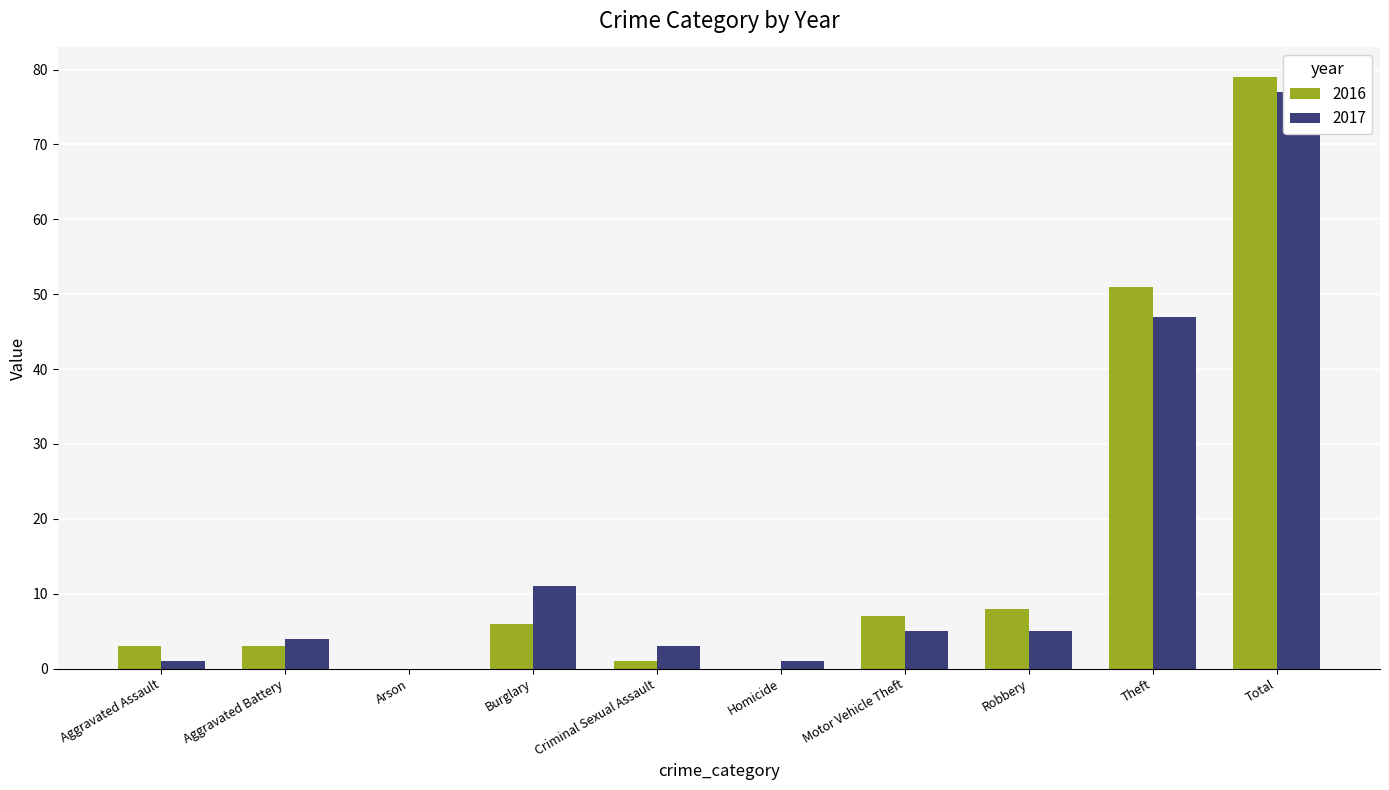

Reading left to right, list all the values displayed in this chart.

2016: 3	3	0	6	1	0	7	8	51	79
2017: 1	4	0	11	3	1	5	5	47	77